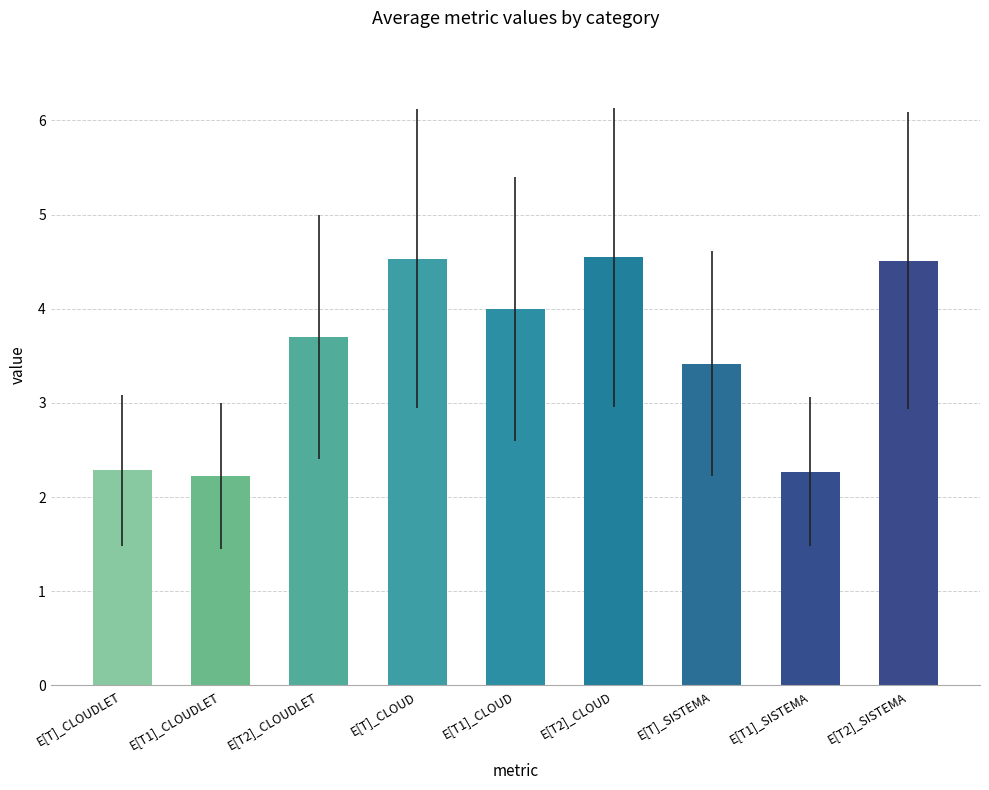

Reading left to right, transcribe all the data shown in this chart.

2.3	2.2	3.7	4.5	4.0	4.5	3.4	2.3	4.5